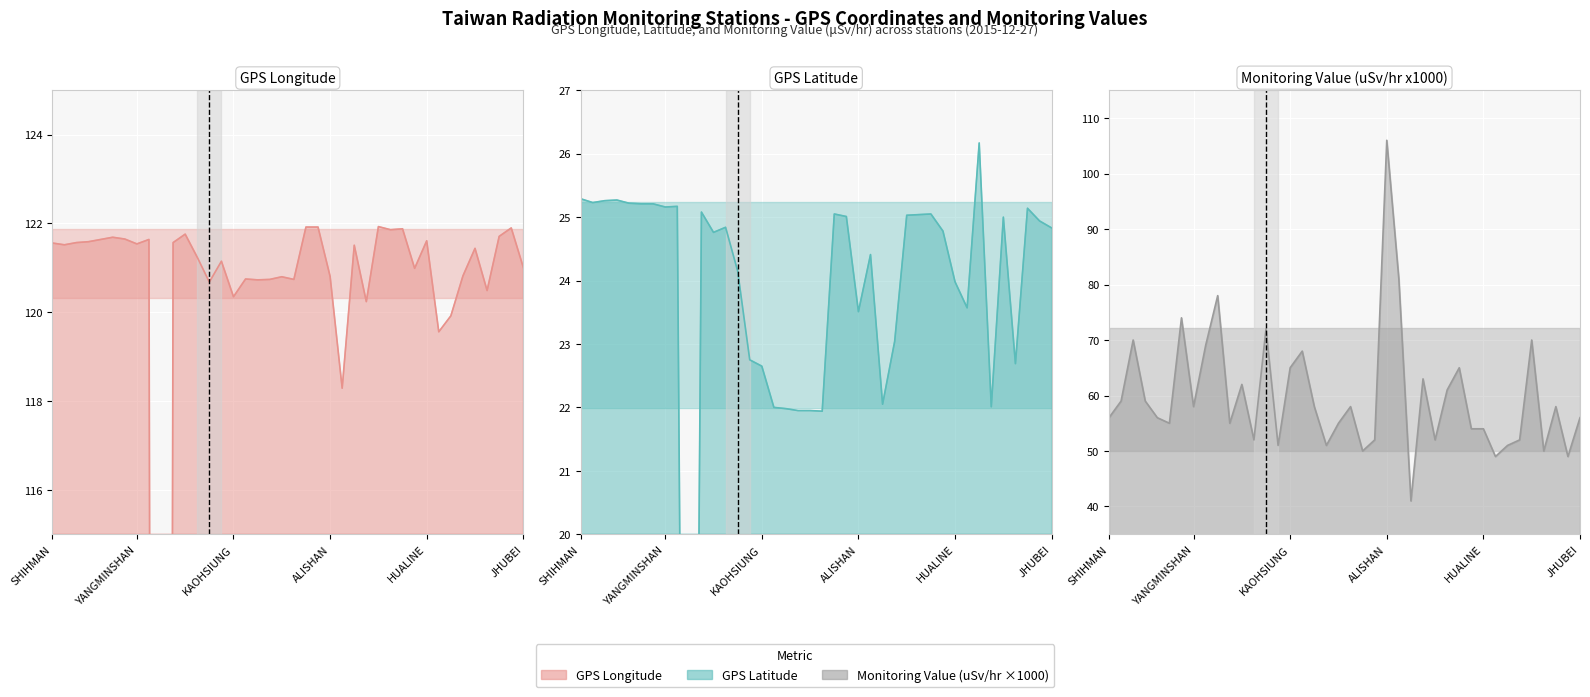

At how many categories does at least one series exceed 48?

40